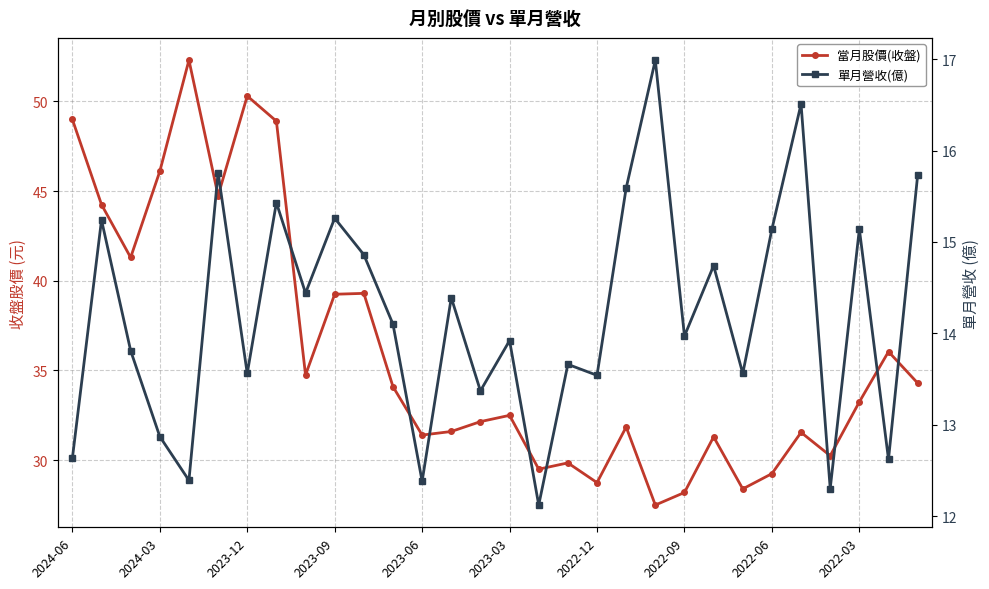

Reading left to right, list all the values displayed in this chart.

當月股價(收盤): 49.0	44.2	41.3	46.1	52.3	44.8	50.3	48.9	34.8	39.2	39.3	34.1	31.4	31.6	32.1	32.5	29.5	29.9	28.8	31.9	27.5	28.2	31.3	28.4	29.2	31.6	30.2	33.2	36.0	34.3
單月營收(億): 12.6	15.2	13.8	12.9	12.4	15.8	13.6	15.4	14.4	15.3	14.9	14.1	12.4	14.4	13.4	13.9	12.1	13.7	13.5	15.6	17.0	14.0	14.7	13.6	15.1	16.5	12.3	15.1	12.6	15.7